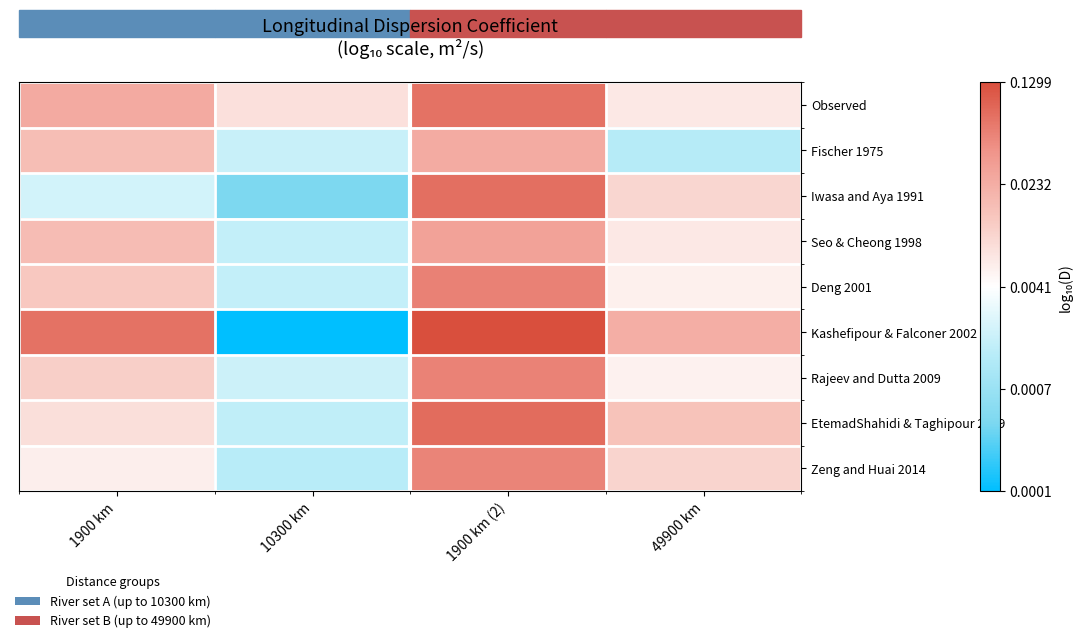

At how many categories does at least one series exceed -2?

3